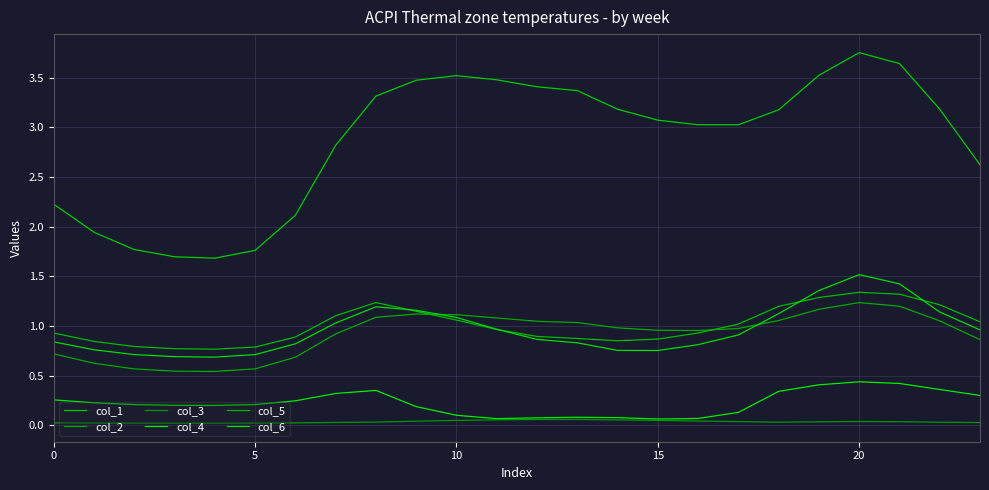

In col_6, how many points are higher than both neighbors (excluding endpoints)?

2